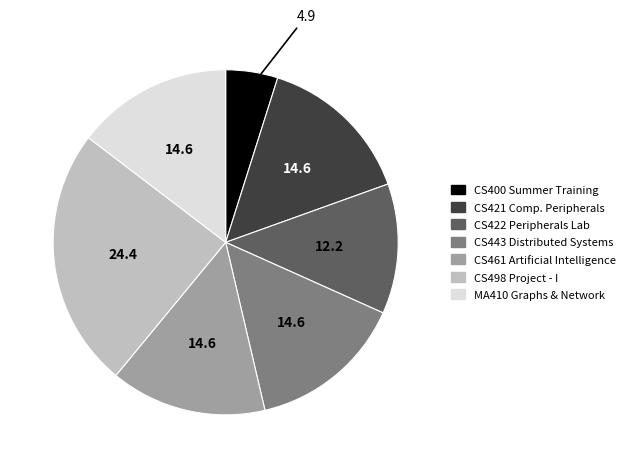

Which slice is the smallest?

CS400 Summer Training